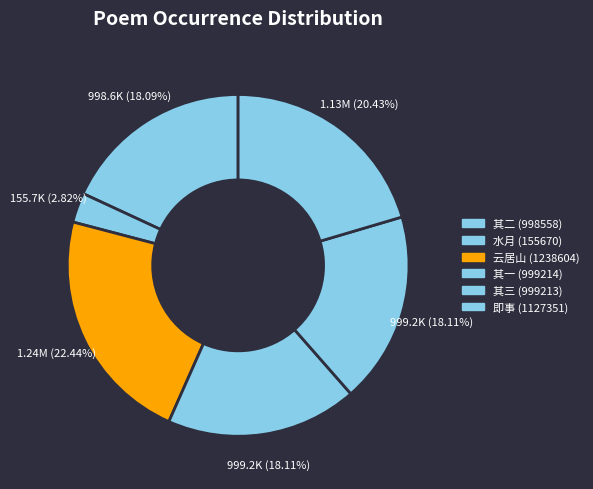

To the nearest percent, what is the difference between the largest and smallest slice percentages?

20%